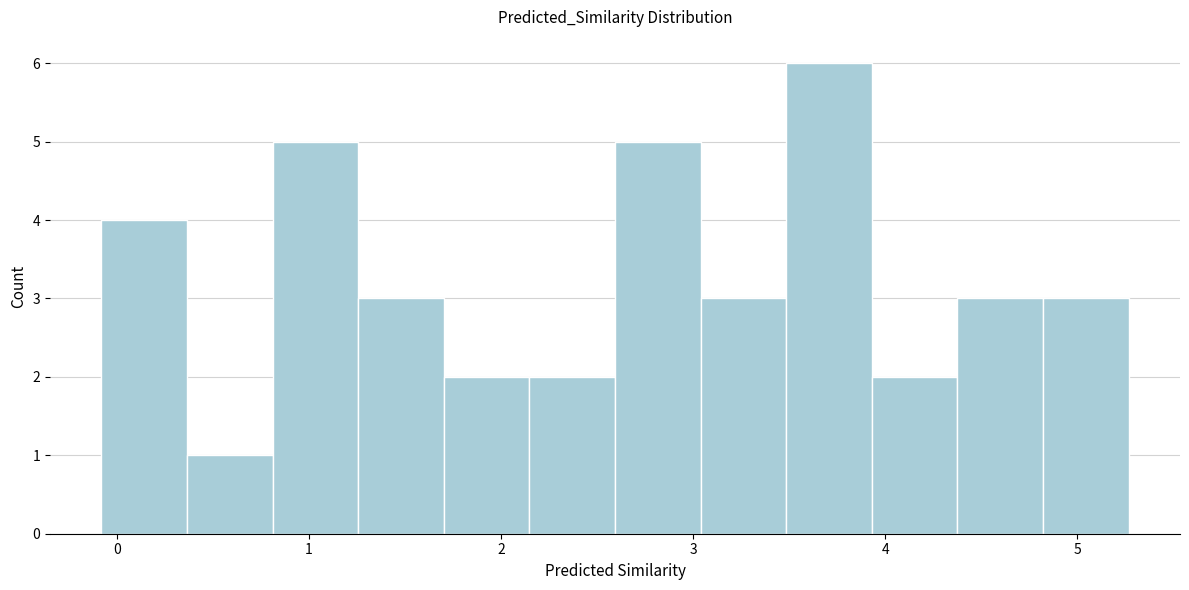

Reading left to right, list every bar in this chart as the range it spans on the x-axis followed by its height. Neither the bar edges nor the heights are printed on the chart, so give them approximately, as read against the axes.

-0.1 to 0.4: 4
0.4 to 0.8: 1
0.8 to 1.3: 5
1.3 to 1.7: 3
1.7 to 2.1: 2
2.1 to 2.6: 2
2.6 to 3.0: 5
3.0 to 3.5: 3
3.5 to 3.9: 6
3.9 to 4.4: 2
4.4 to 4.8: 3
4.8 to 5.3: 3